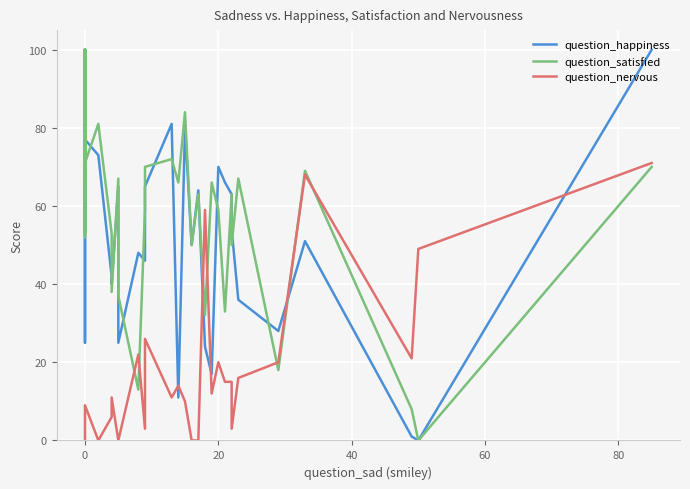

Which series has the largest range (max minus min)?

question_happiness